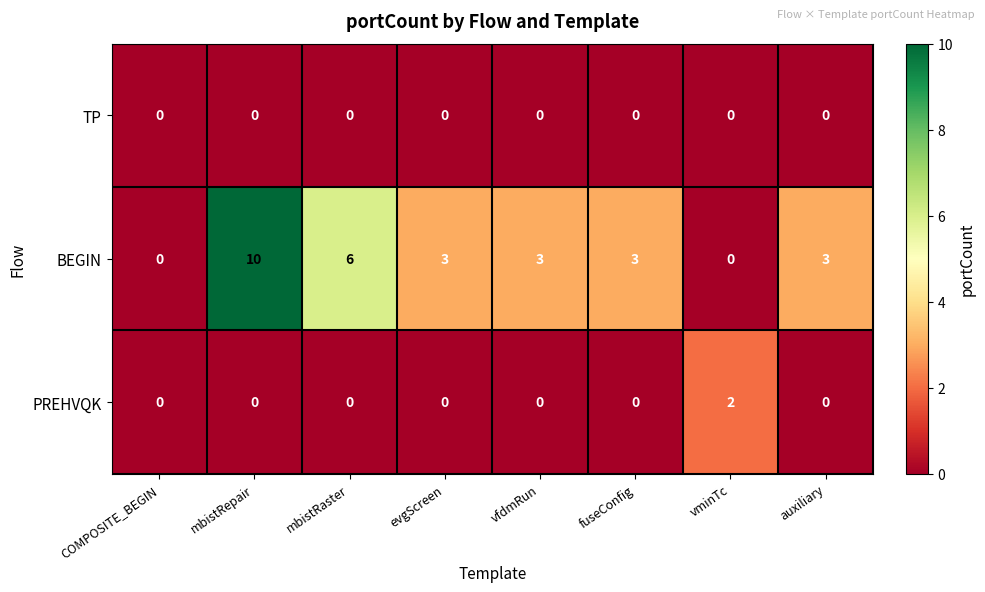

Between fuseConfig and vminTc, which series saw the biggest shift?

BEGIN